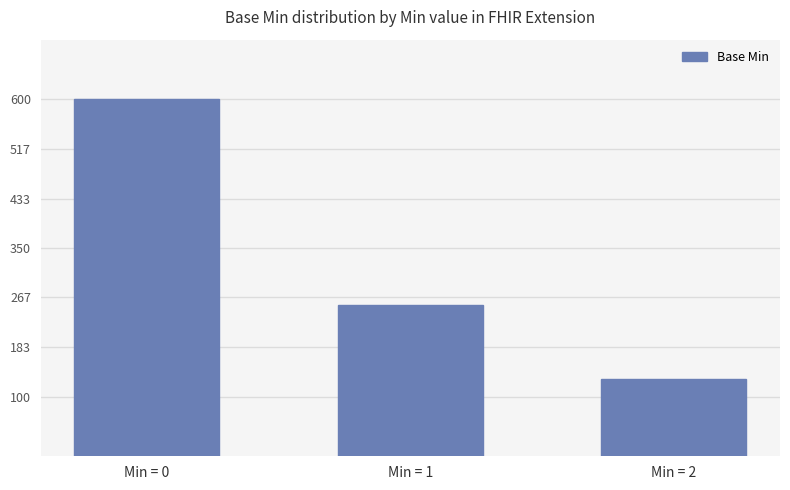

What is the value of the 3rd bar from the left?

130